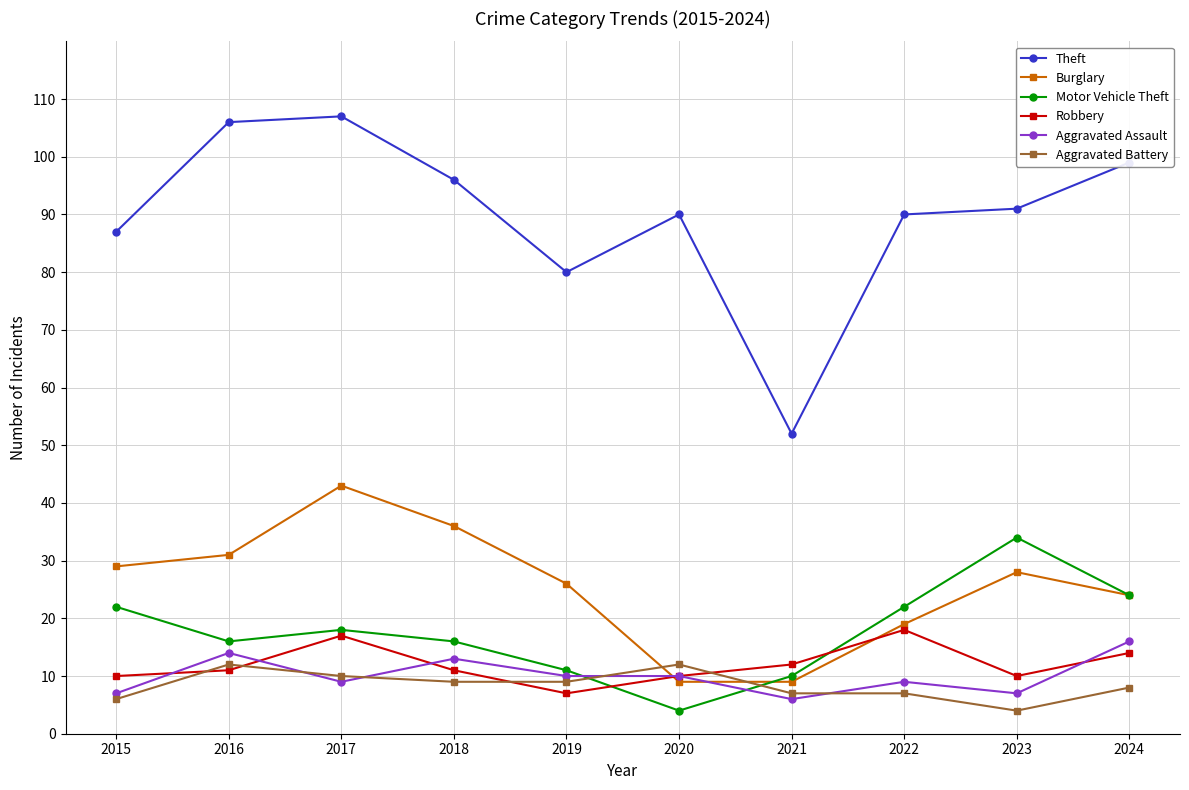

Is this an area chart (filled region under the line)?

No